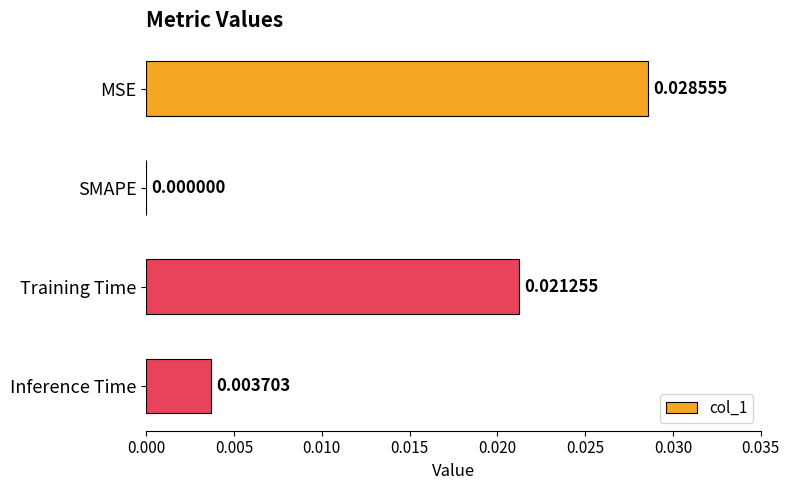

Count the number of data series in this chart.

1